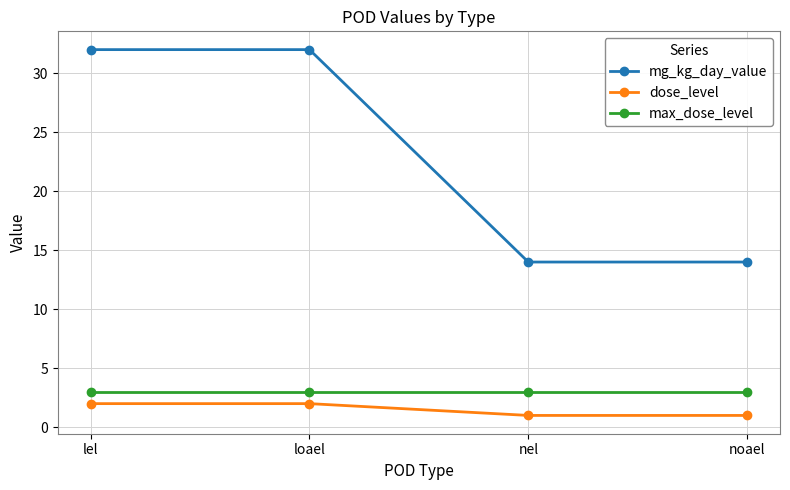

What position from the right is loael?

3